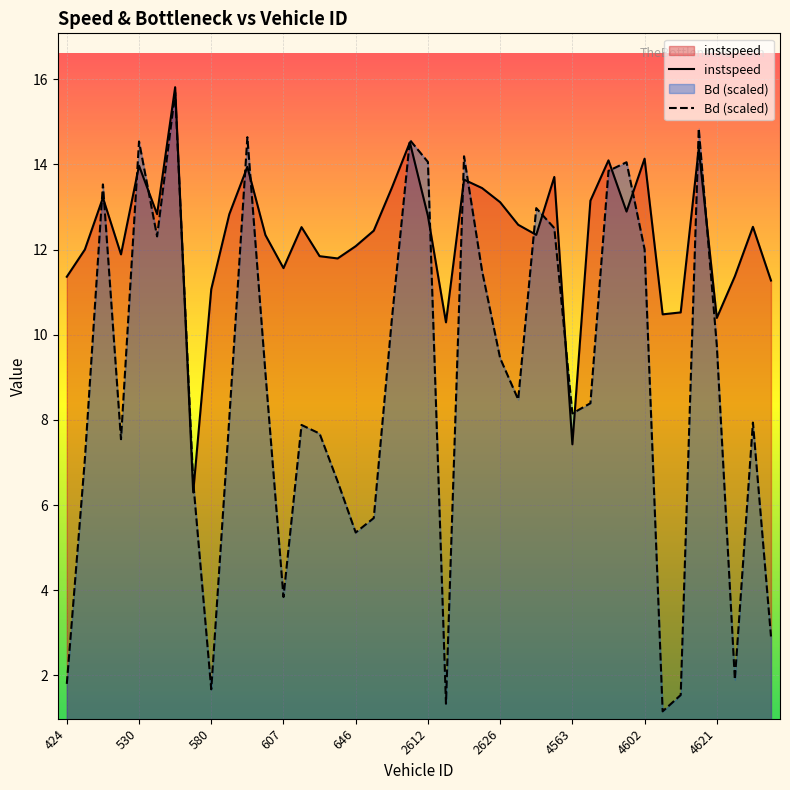

What is the spread (max minus min) of values at 607?

7.7